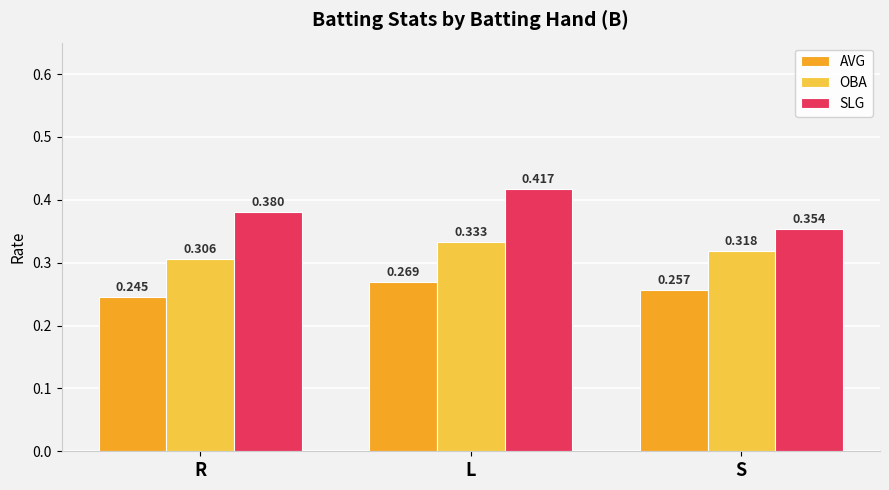

Which label corresponds to the largest value in the chart?

L